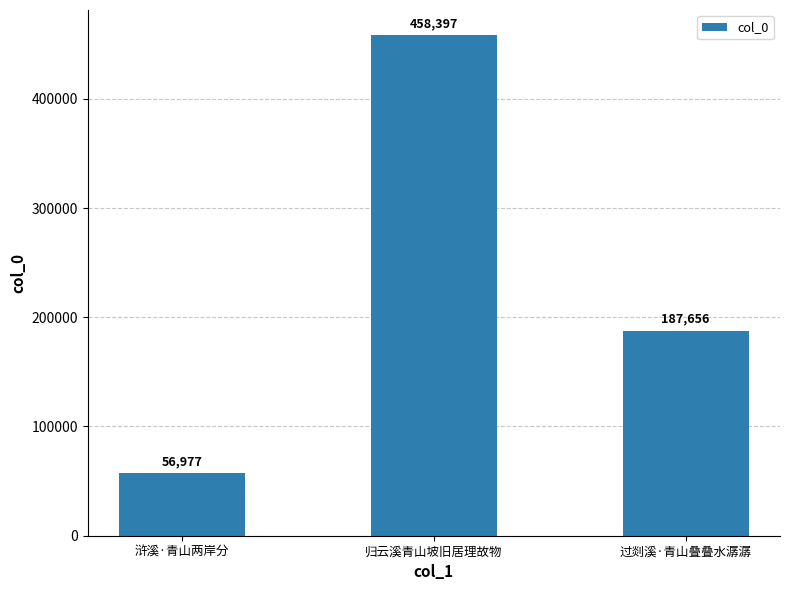

What position from the right is 浒溪·青山两岸分?

3